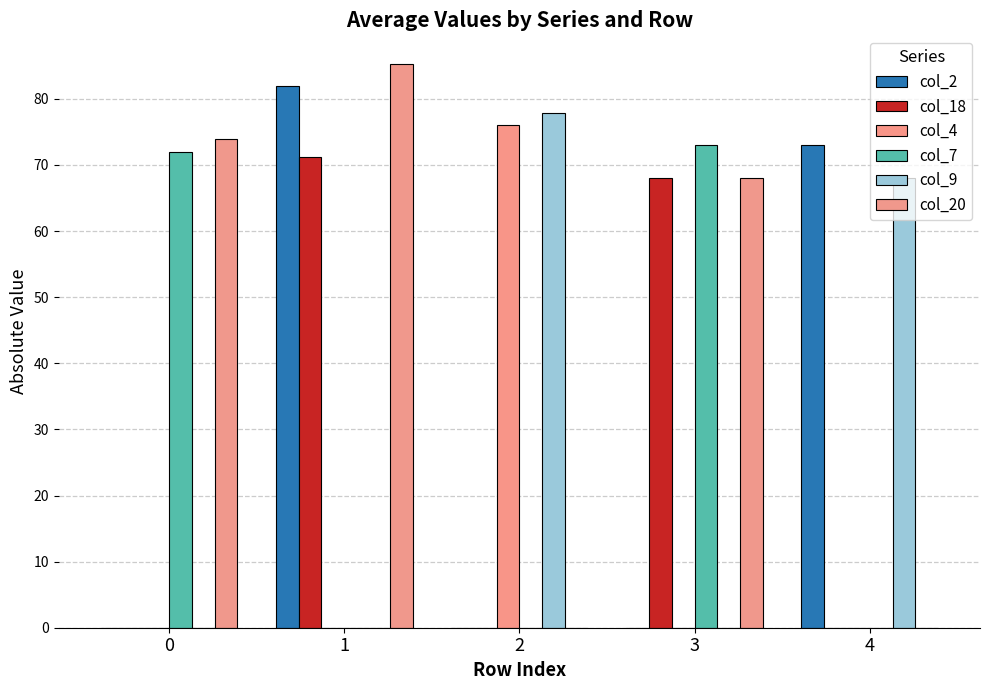

How many groups of bars are there?

5